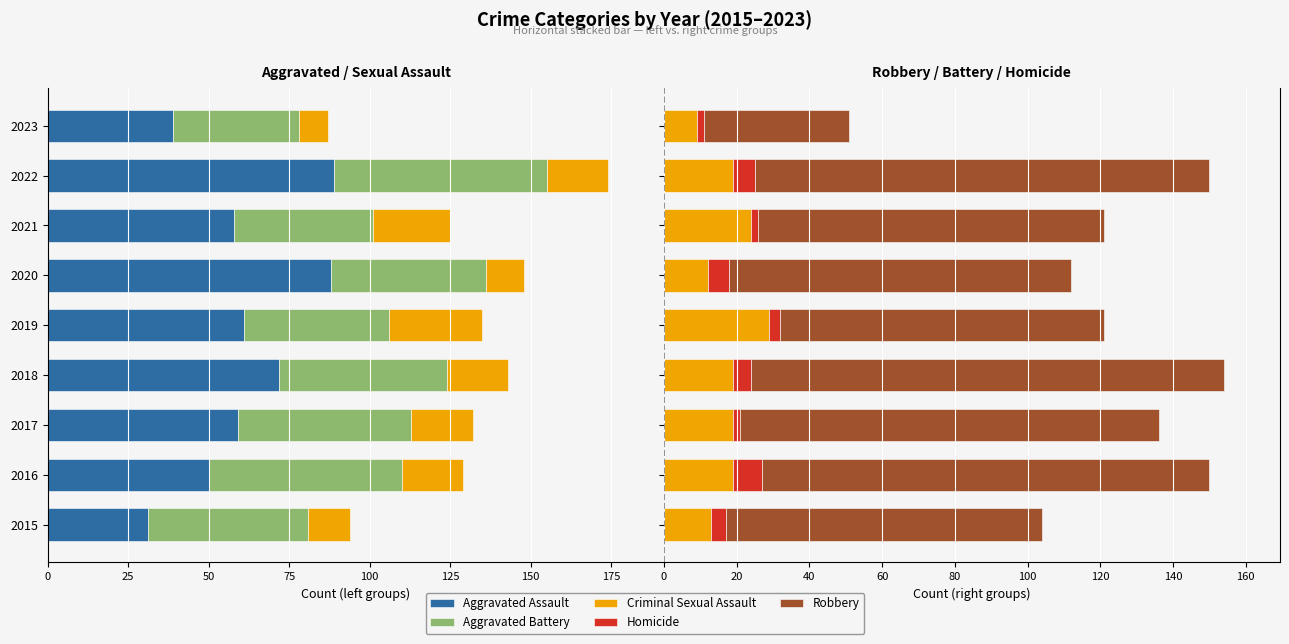

At 0, list the series in order from largest to smallest.

Robbery, Criminal Sexual Assault, Homicide, Aggravated Assault, Aggravated Battery